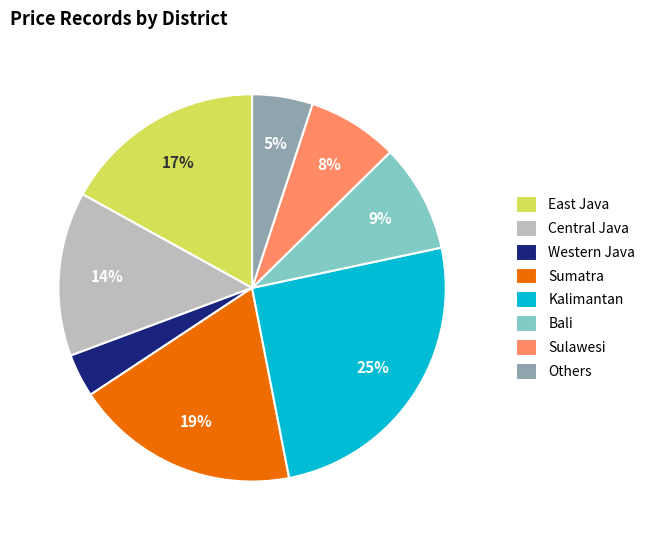

Does Kalimantan account for over 50% of the chart?

No